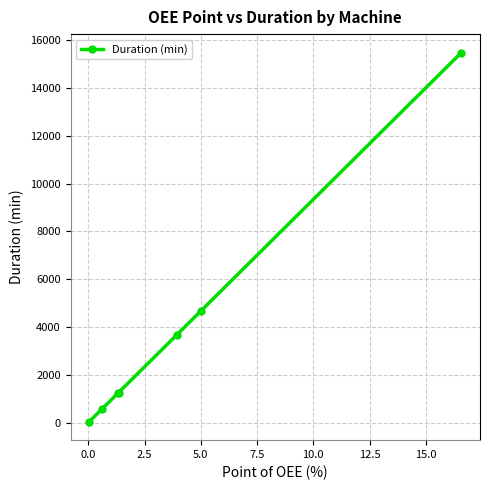

What is the sum of all values?

26916.2